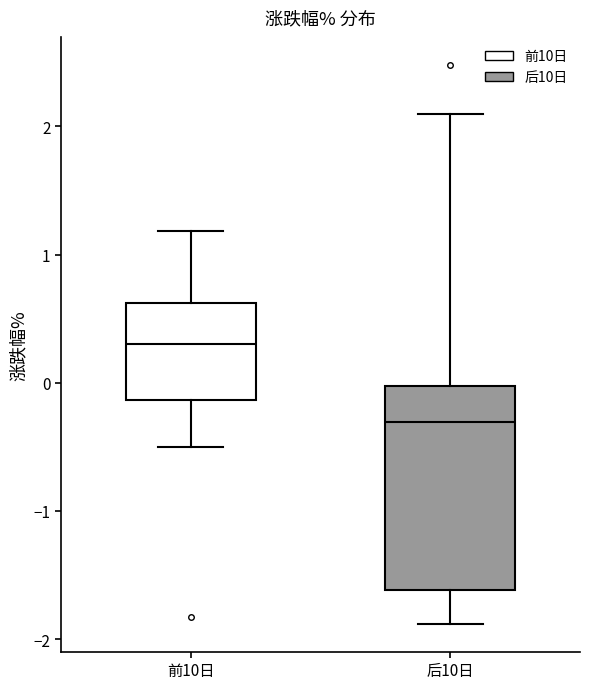

Reading left to right, read every box against the y-axis: the position of its median line, the range the box covers, and the ends of its whiskers. The values are not printed on the chart, so give them approximately, as read against the axis.

前10日: median 0.3, box -0.1 to 0.6, whiskers -0.5 to 1.2
后10日: median -0.3, box -1.6 to 0.0, whiskers -1.9 to 2.1